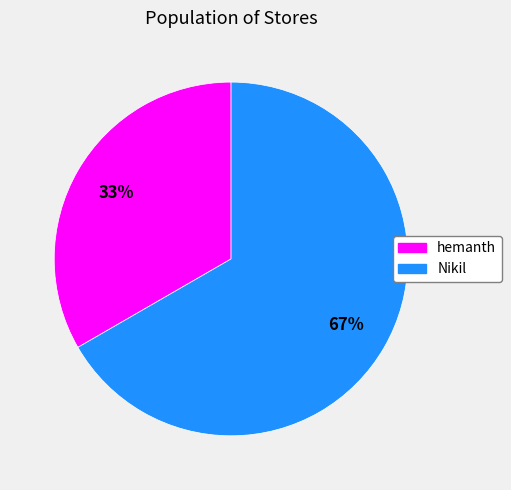

How many slices are in this pie chart?

2